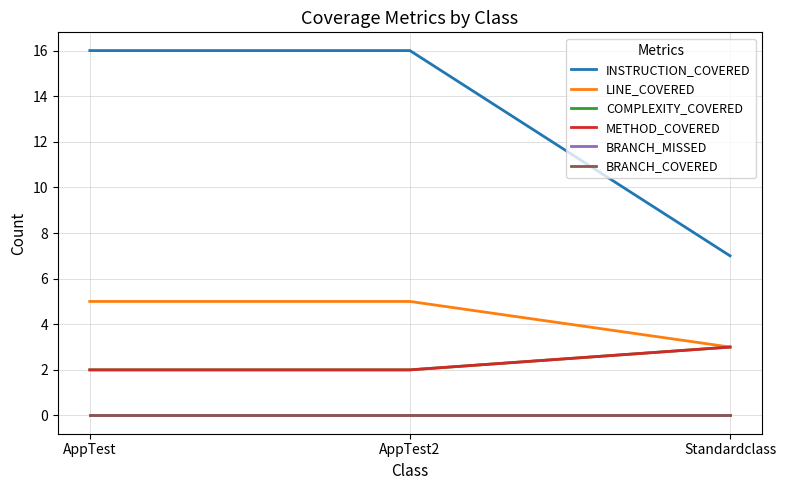

What position from the right is Standardclass?

1